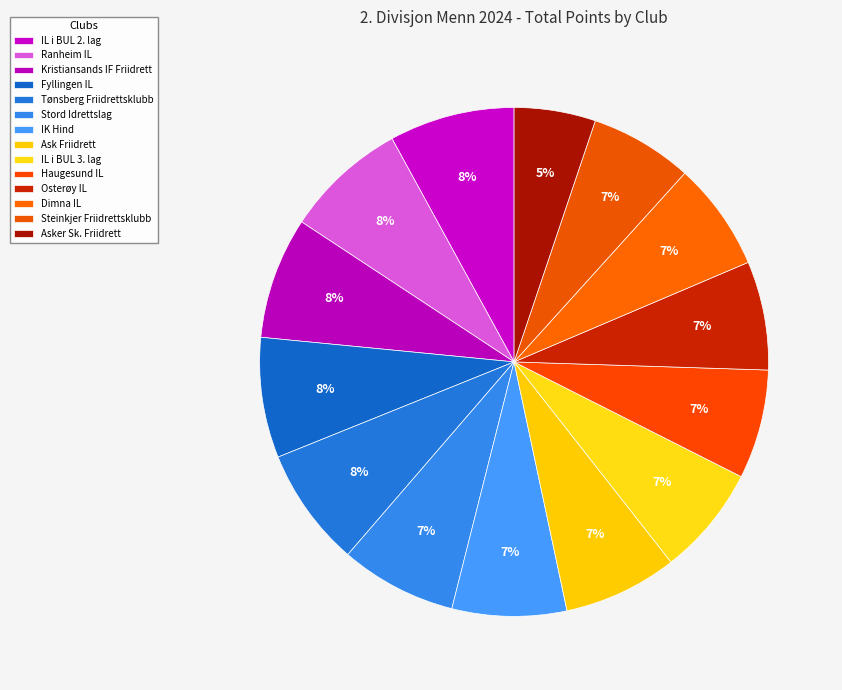

Rank the categories by value from lowest to highest.

Asker Sk. Friidrett, Steinkjer Friidrettsklubb, Dimna IL, Osterøy IL, Haugesund IL, IL i BUL 3. lag, Ask Friidrett, IK Hind, Stord Idrettslag, Tønsberg Friidrettsklubb, Fyllingen IL, Kristiansands IF Friidrett, Ranheim IL, IL i BUL 2. lag